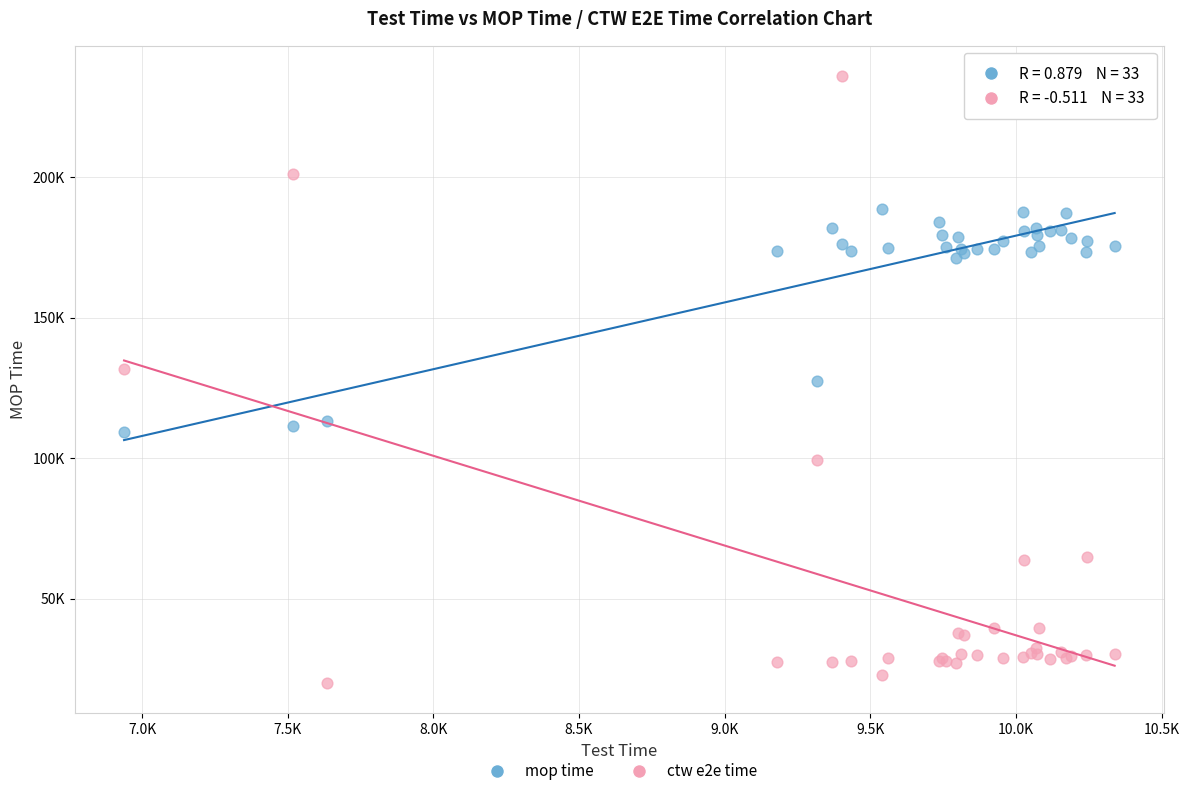

What are all the series names shown in the legend?

mop time, ctw e2e time